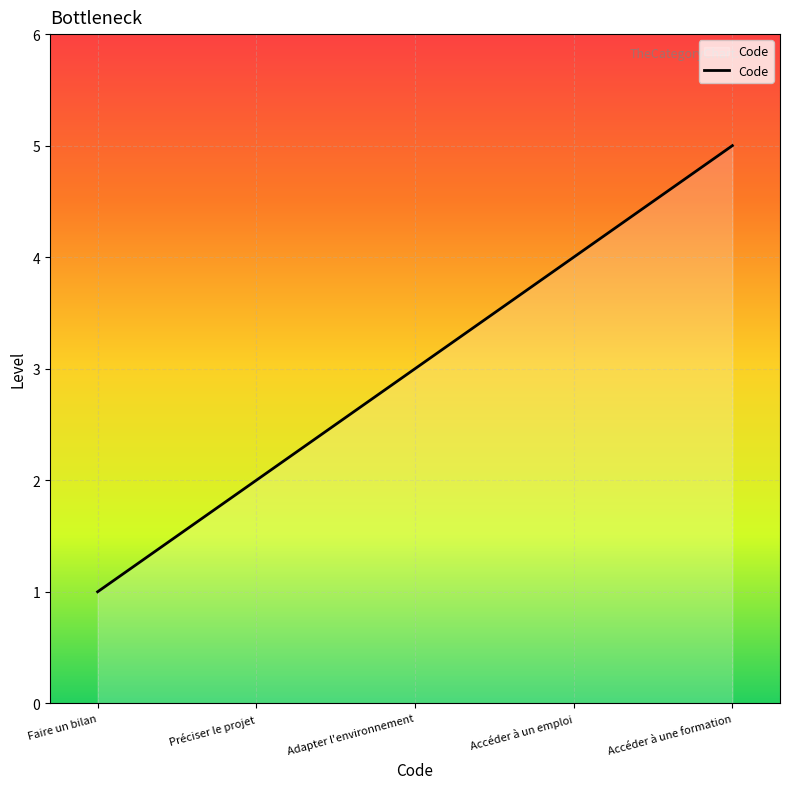

Which label corresponds to the smallest value in the chart?

Faire un bilan